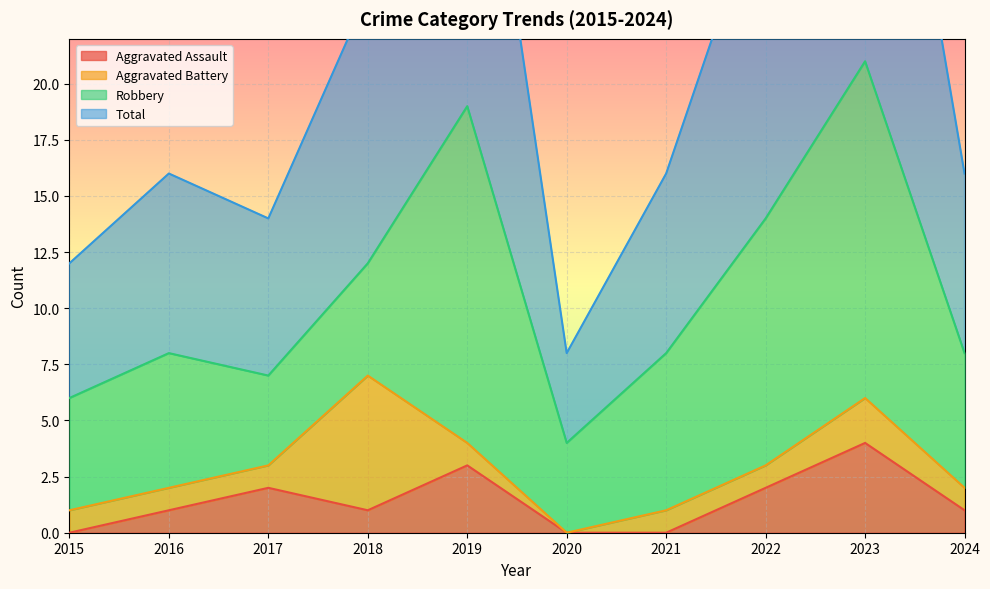

True or false: Total and Aggravated Assault cross at least once.

False